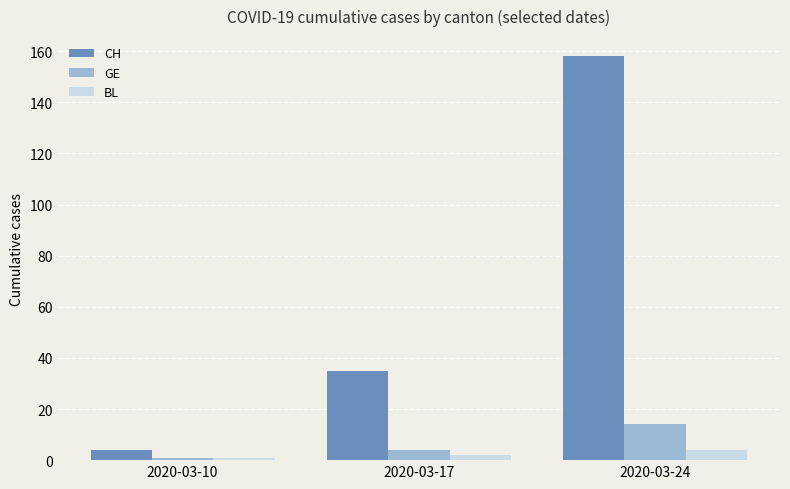

What is the difference between the CH values at 2020-03-17 and 2020-03-24?

123